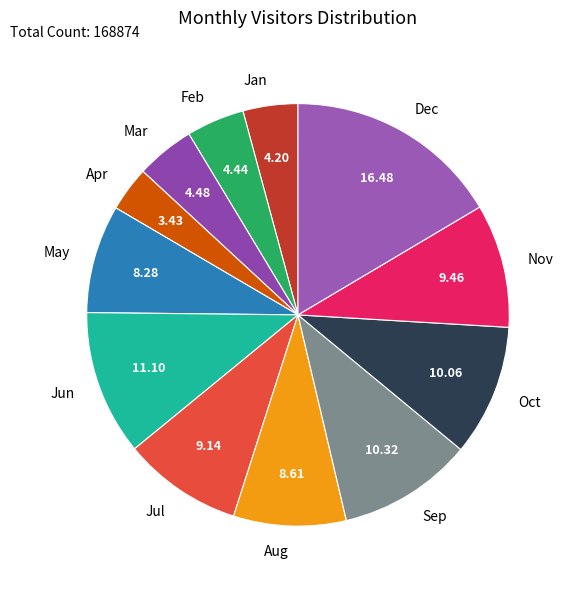

Is it true that Feb is 4% of the pie?

True